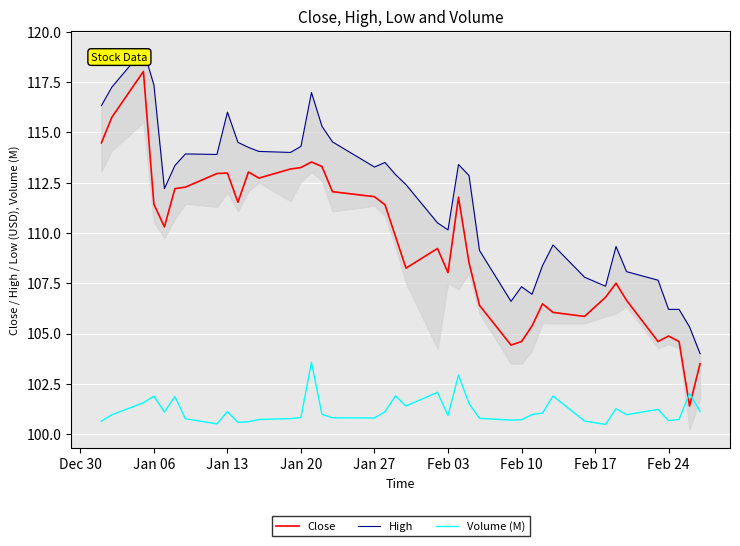

True or false: High and Volume (M) cross at least once.

False